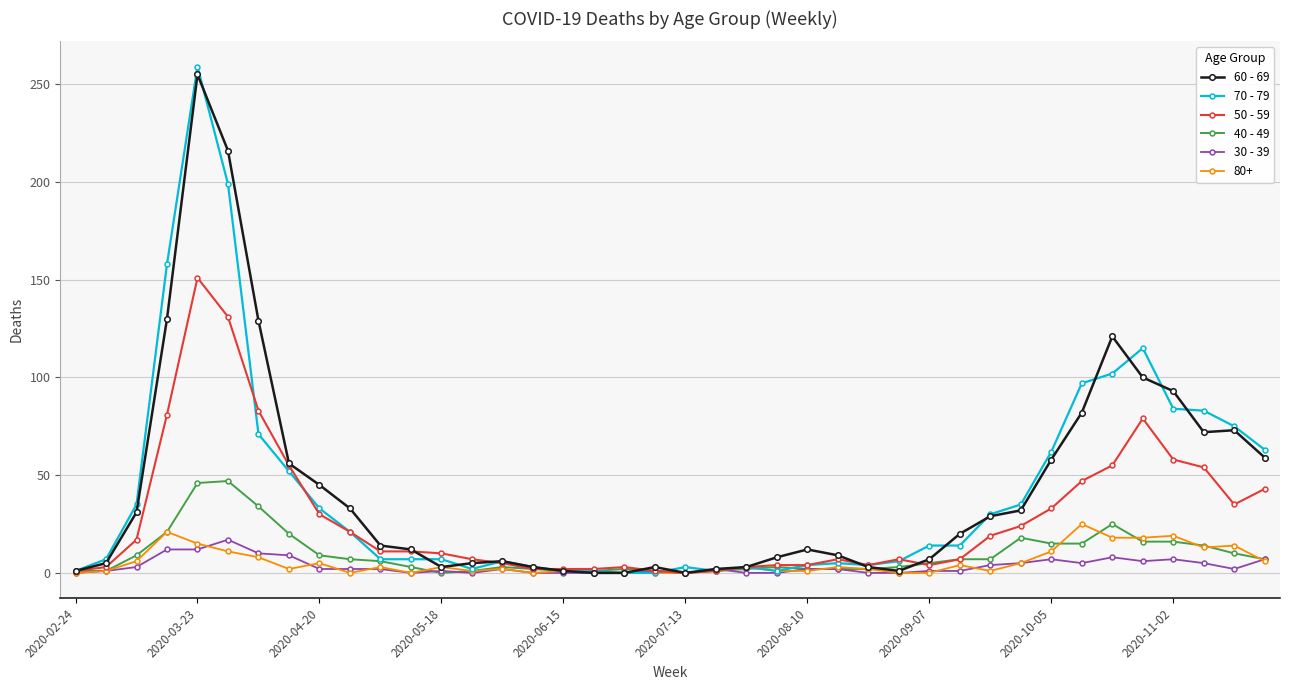

Which series has the widest spread of values?

70 - 79